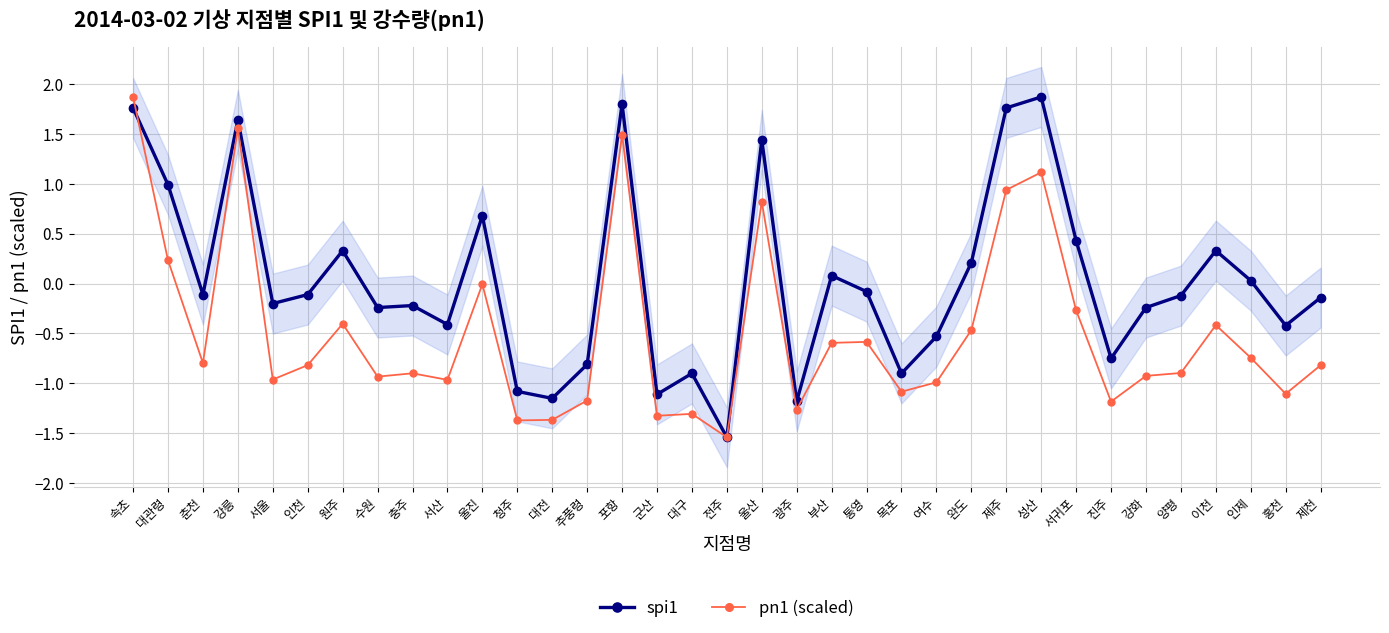

What are all the series names shown in the legend?

spi1, pn1 (scaled)